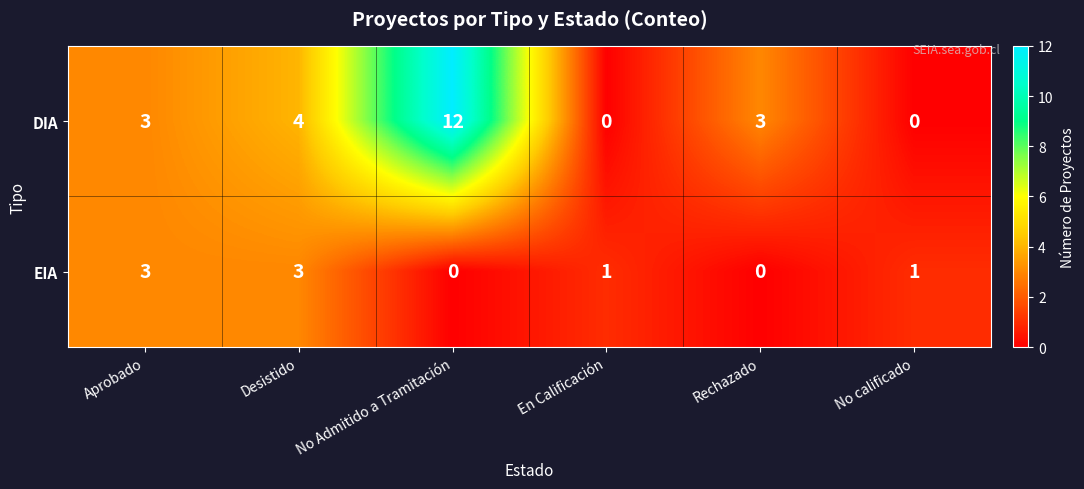

Reading left to right, what are all the values shown in this chart?

DIA: Aprobado=3	Desistido=4	No Admitido a Tramitación=12	En Calificación=0	Rechazado=3	No calificado=0
EIA: Aprobado=3	Desistido=3	No Admitido a Tramitación=0	En Calificación=1	Rechazado=0	No calificado=1